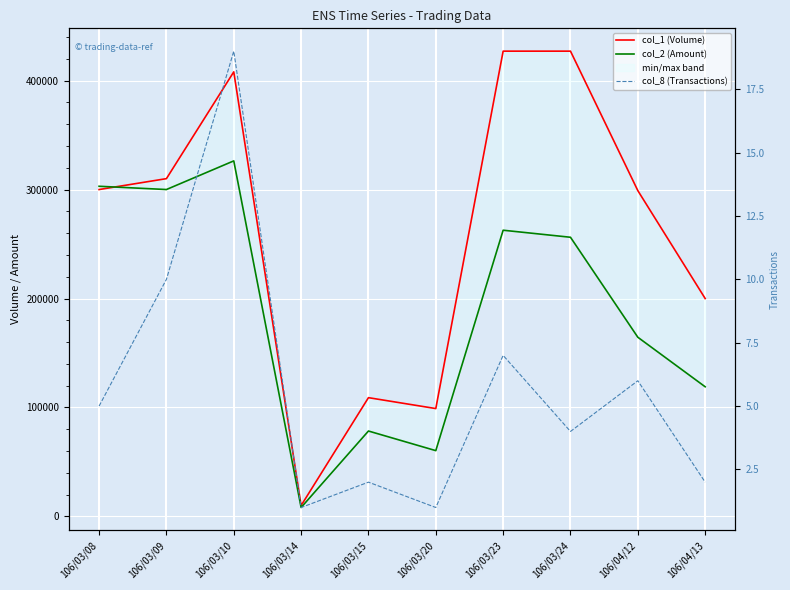

What is the highest value of the col_2 (Amount) series?

326290